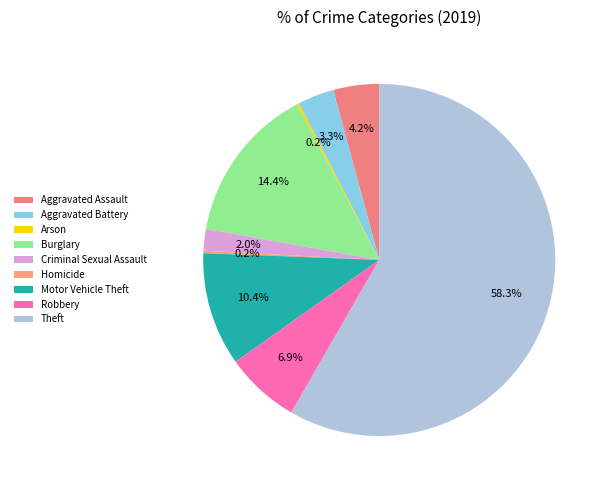

Count the number of slices in the pie.

9